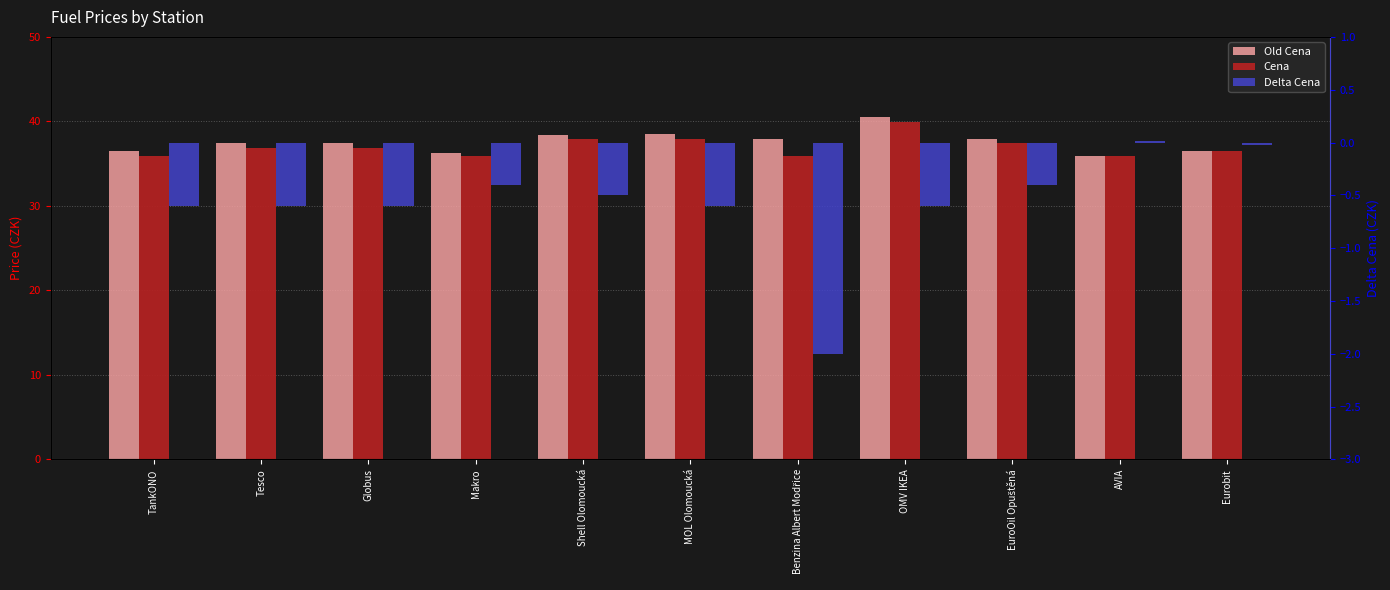

What are all the series names shown in the legend?

Old Cena, Cena, Delta Cena